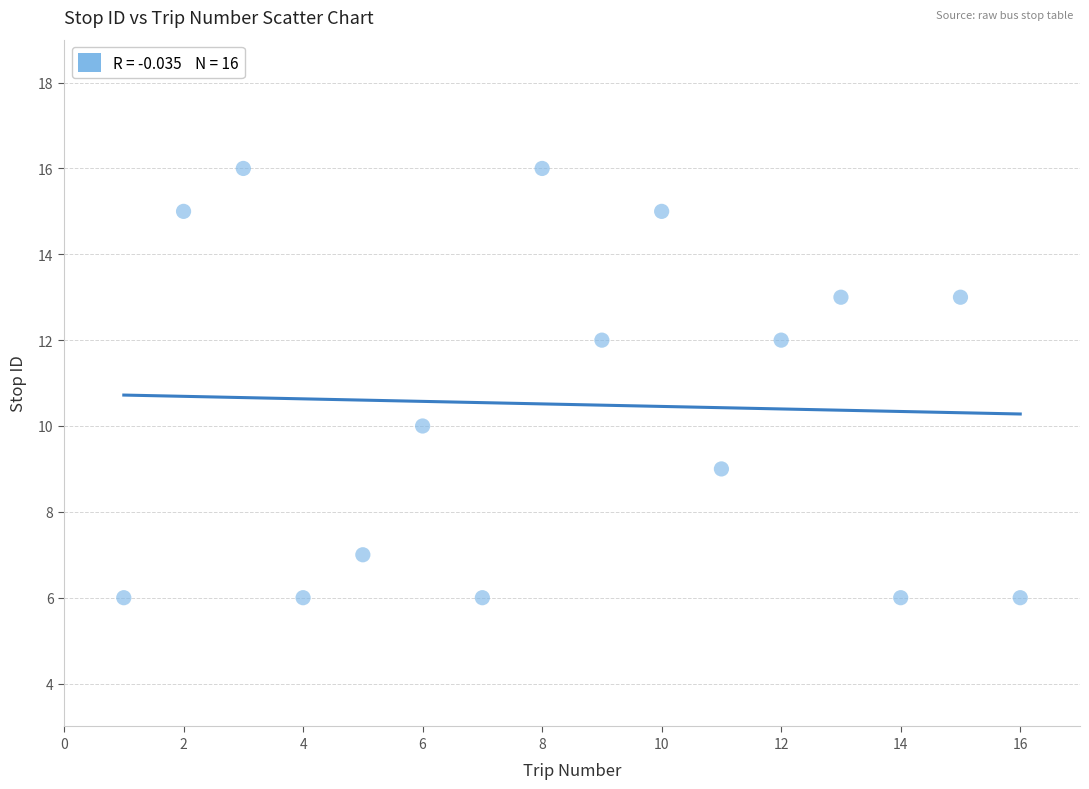

What is the range of Y values (max minus min)?

10